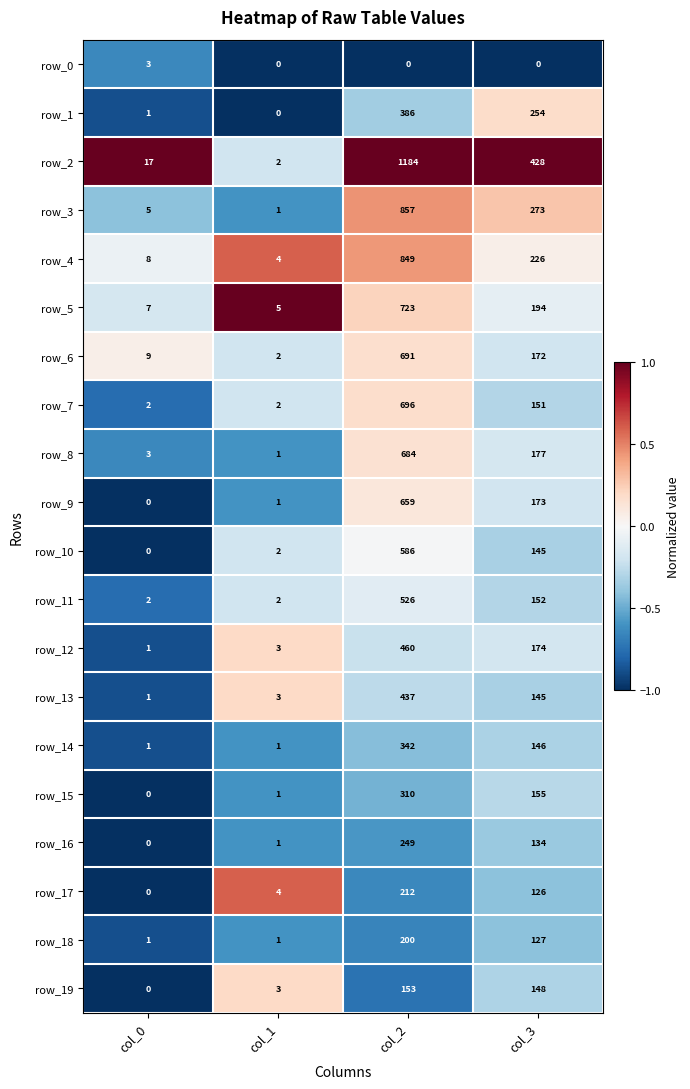

Count the number of data series in this chart.

20